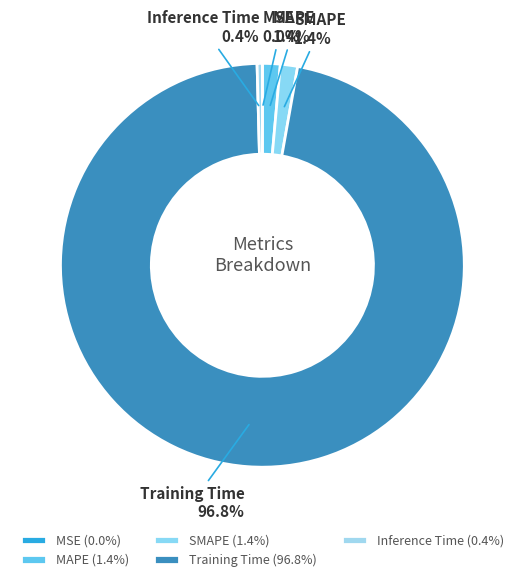

Which has a higher value, Training Time or Inference Time?

Training Time